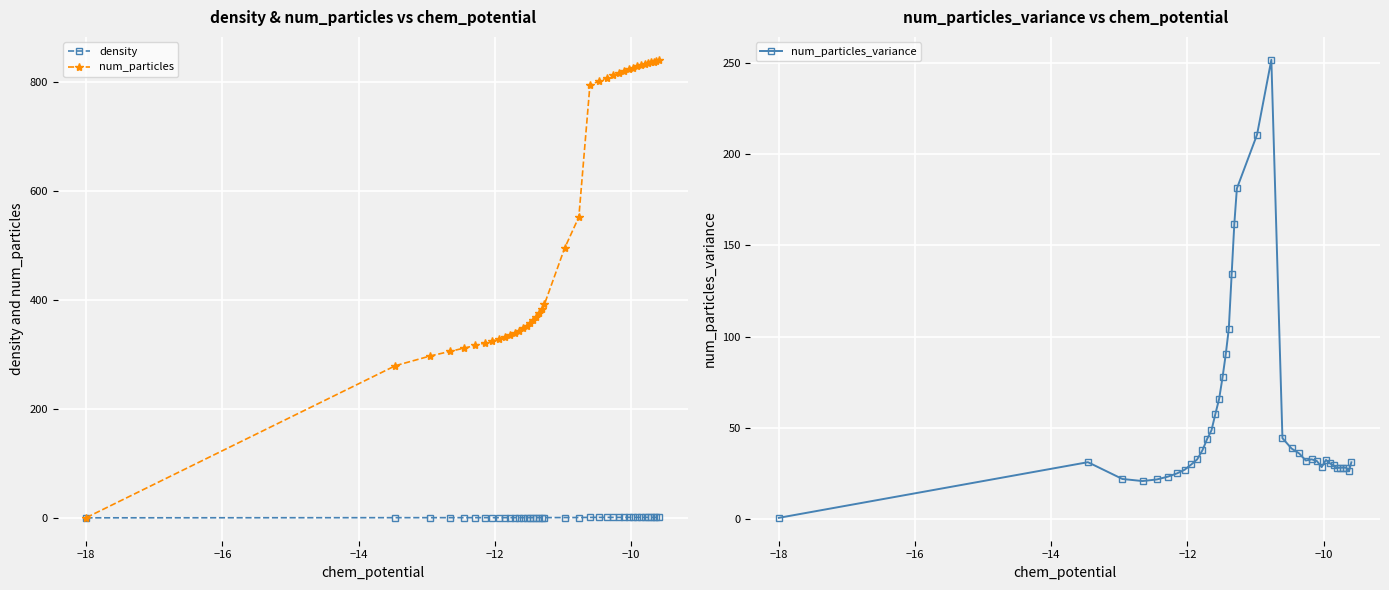

What is the highest value of the num_particles_variance series?

251.9